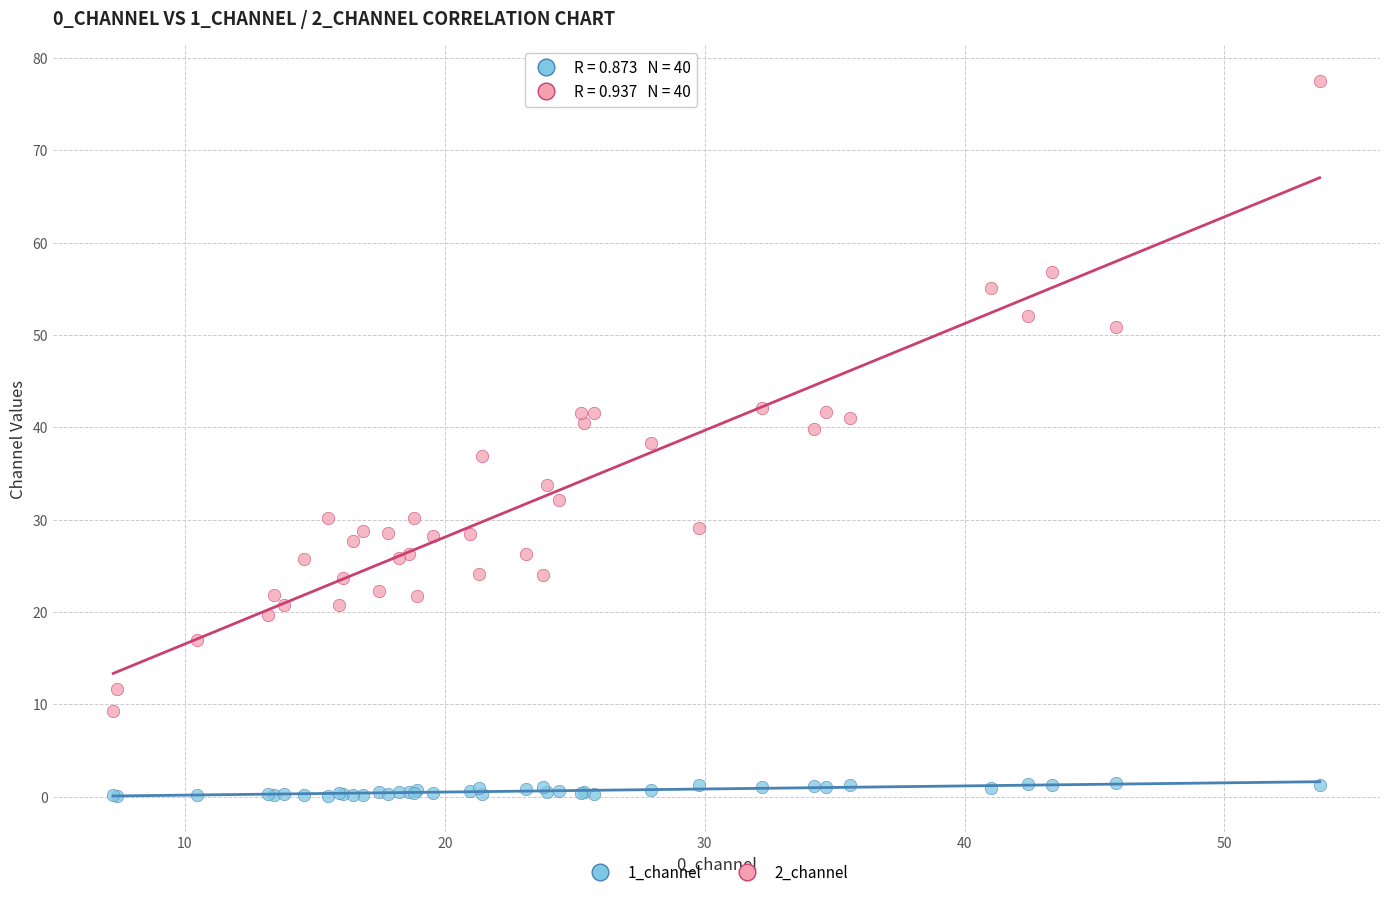

Which series reaches the maximum Y coordinate?

2_channel